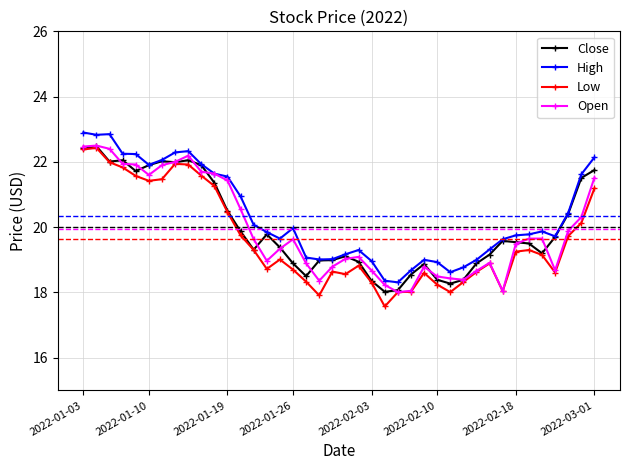

How many distinct data groups are displayed?

4